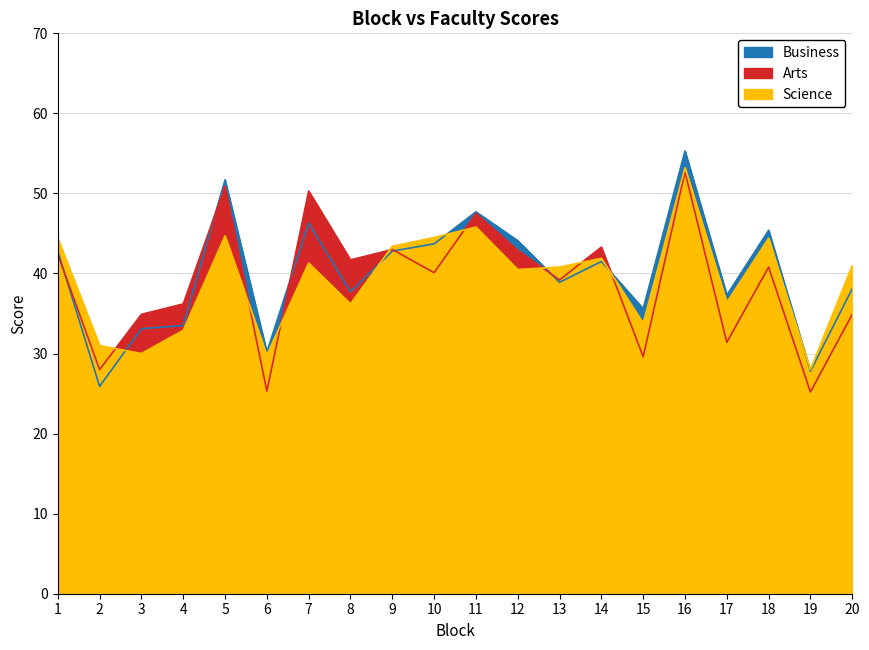

Reading left to right, list all the values displayed in this chart.

Business: 1=42.8	2=25.9	3=33.1	4=33.5	5=51.7	6=30.2	7=46.3	8=37.7	9=42.8	10=43.7	11=47.7	12=44.1	13=38.9	14=41.5	15=35.6	16=55.3	17=37.3	18=45.4	19=27.8	20=38.1
Arts: 1=42.4	2=28.0	3=34.9	4=36.2	5=50.9	6=25.3	7=50.3	8=41.7	9=43.0	10=40.1	11=47.5	12=42.9	13=39.2	14=43.3	15=29.6	16=52.7	17=31.4	18=40.8	19=25.2	20=34.9
Science: 1=44.4	2=31.0	3=30.0	4=32.9	5=44.7	6=29.8	7=41.3	8=36.2	9=43.4	10=44.5	11=45.8	12=40.5	13=40.8	14=41.9	15=33.8	16=53.2	17=36.4	18=44.4	19=28.0	20=41.0